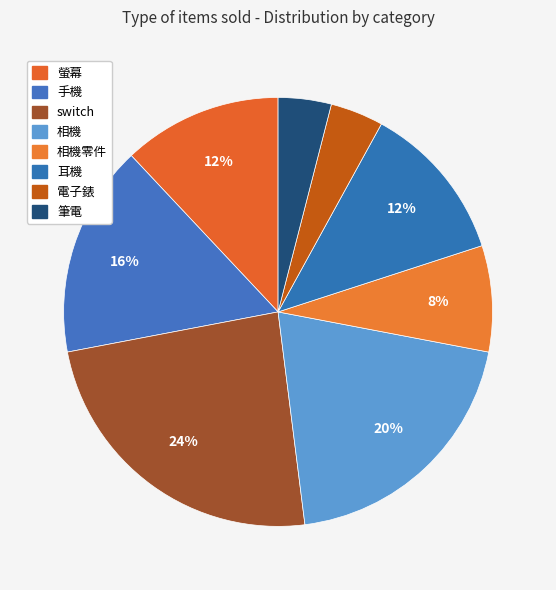

What is the smallest slice in the pie chart?

電子錶